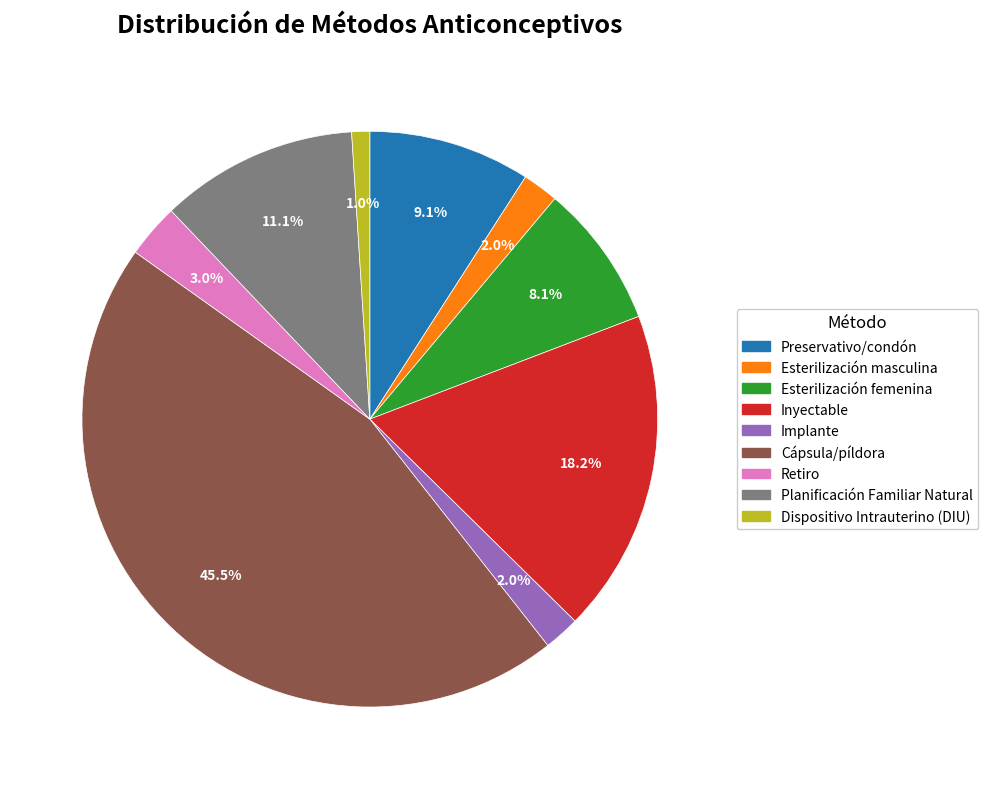

To the nearest percent, what is the difference between the largest and smallest slice percentages?

44%